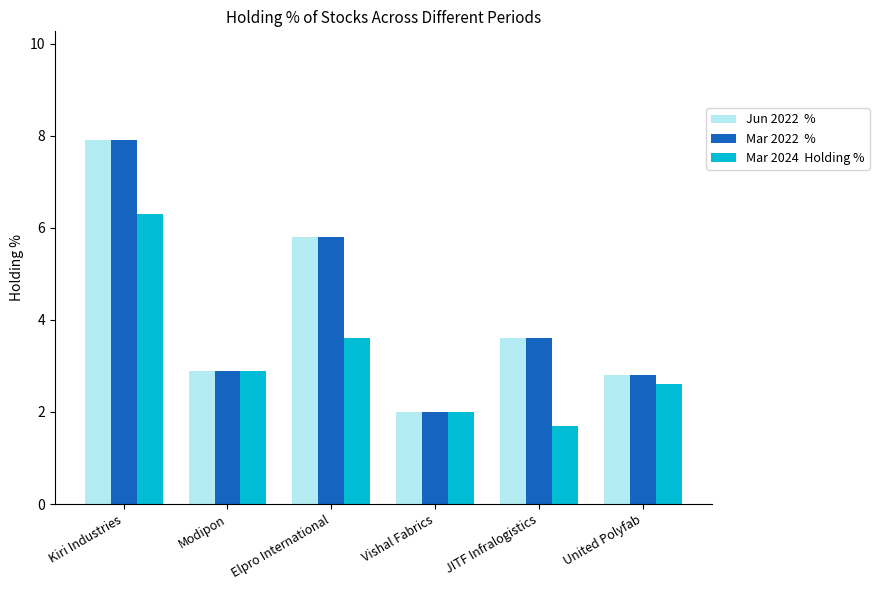

Which category has the highest value across all series?

Kiri Industries